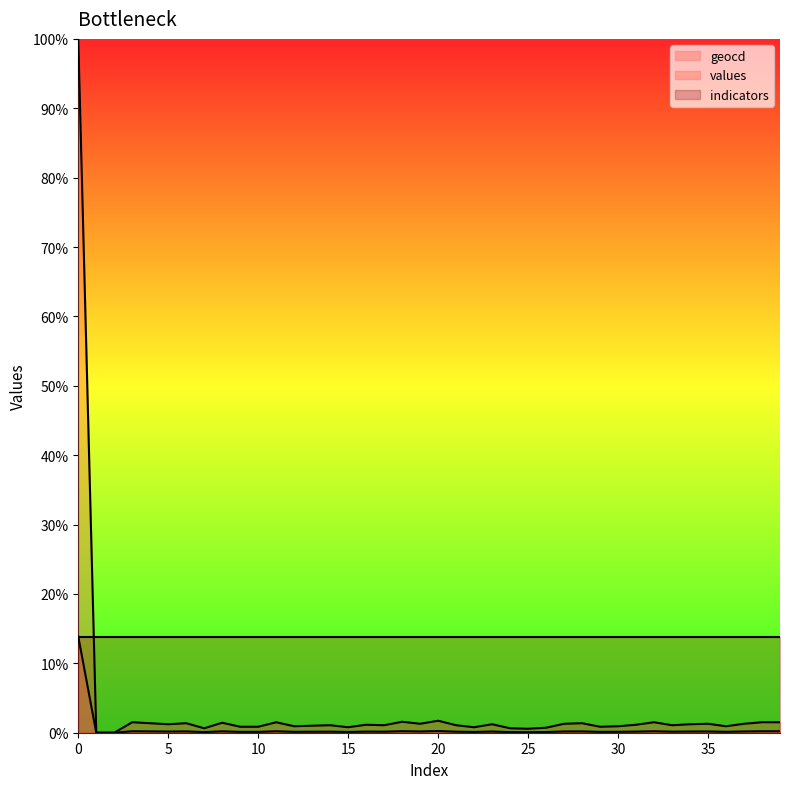

Which series has the widest spread of values?

values